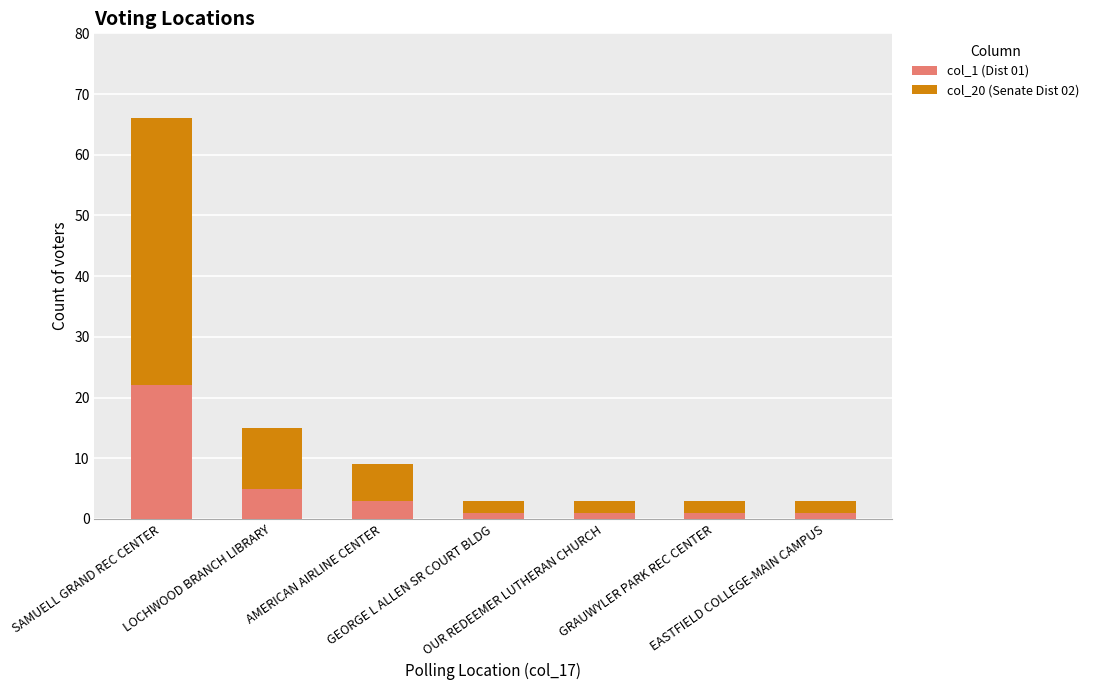

What is the difference between the maximum and minimum values in the col_1 (Dist 01) series?

21